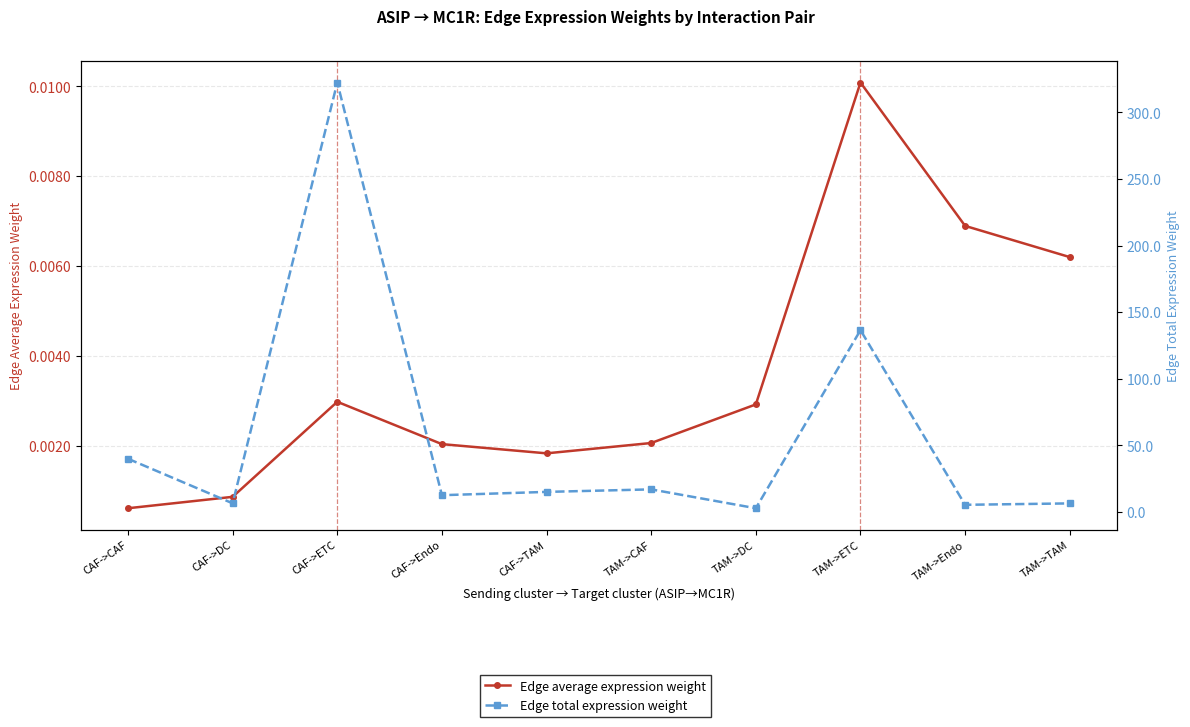

In Edge total expression weight, how many points are lower than both neighbors (excluding endpoints)?

4